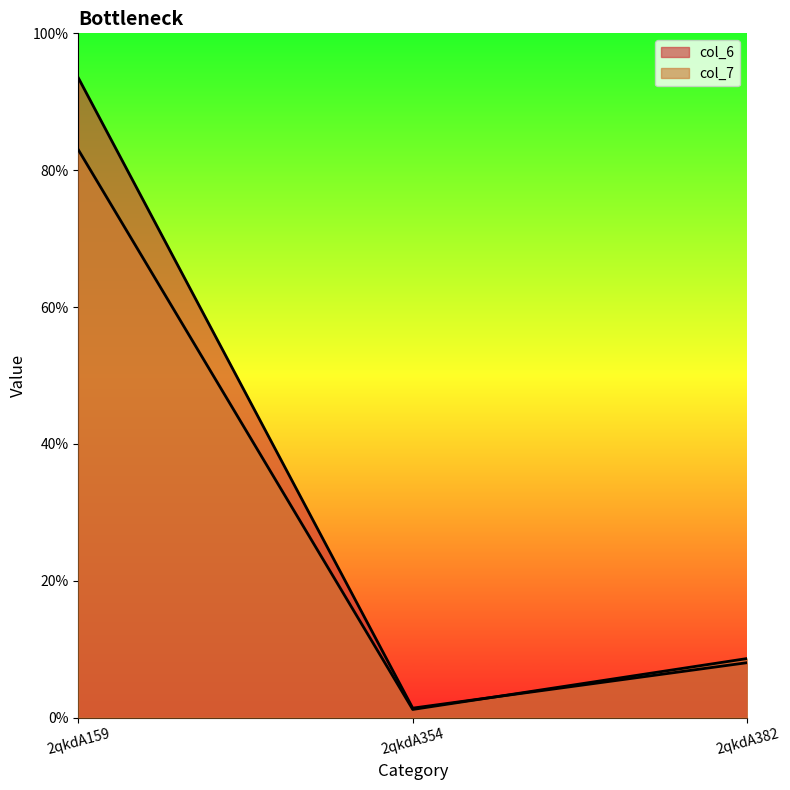

Rank the series by their average value, from lowest to highest.

col_7, col_6